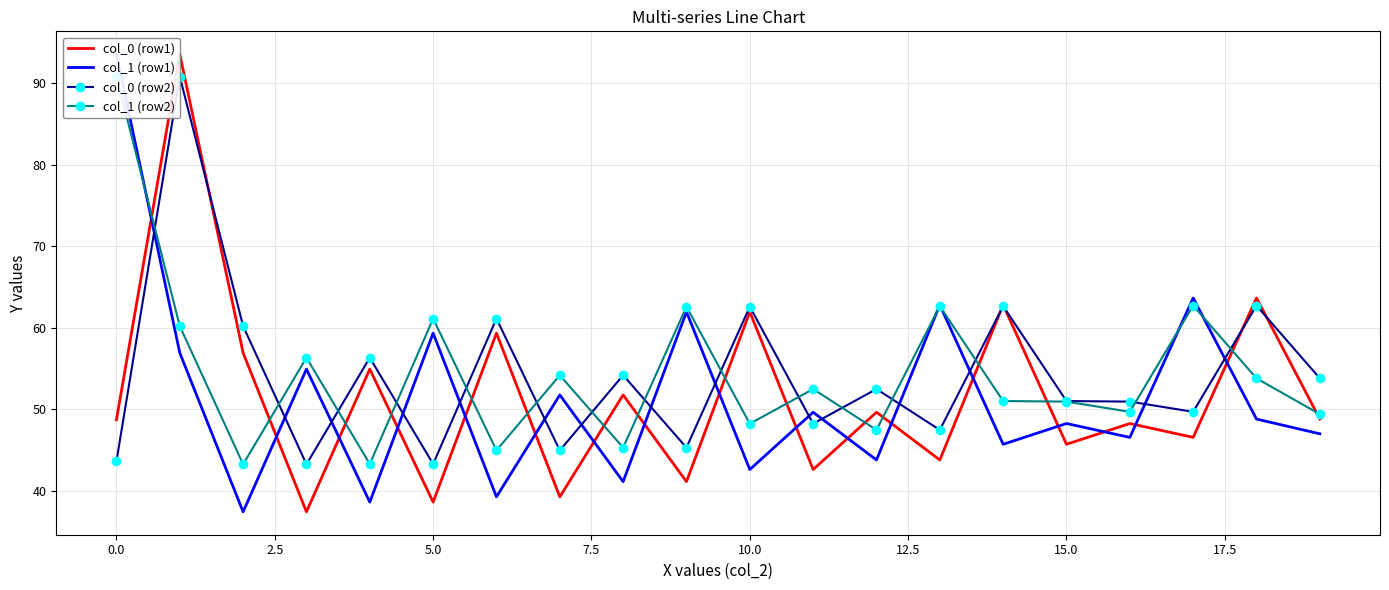

The value of col_0 (row2) at 5.0 is 67.4. True or false?

False